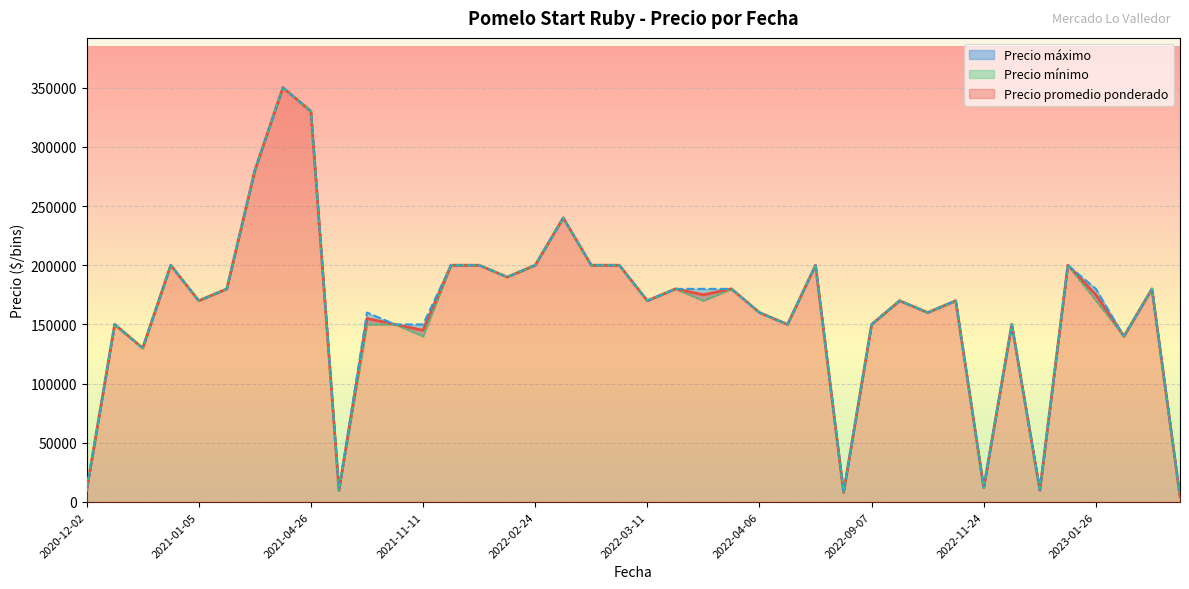

Does the chart display data point markers on the line(s)?

No